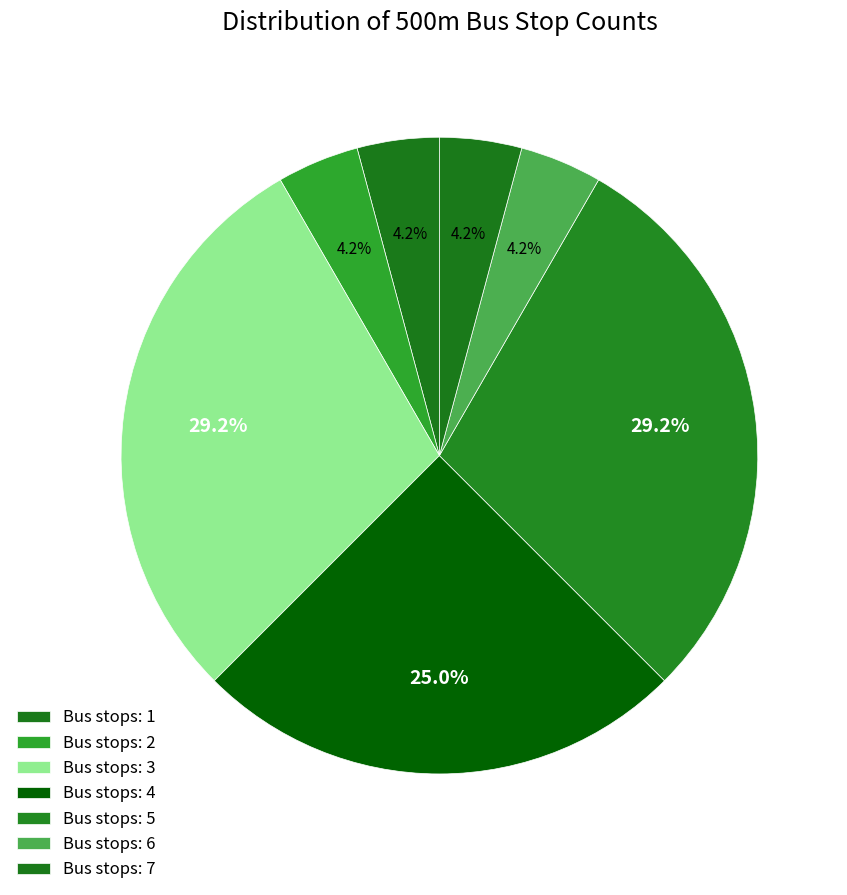

Count the number of slices in the pie.

7